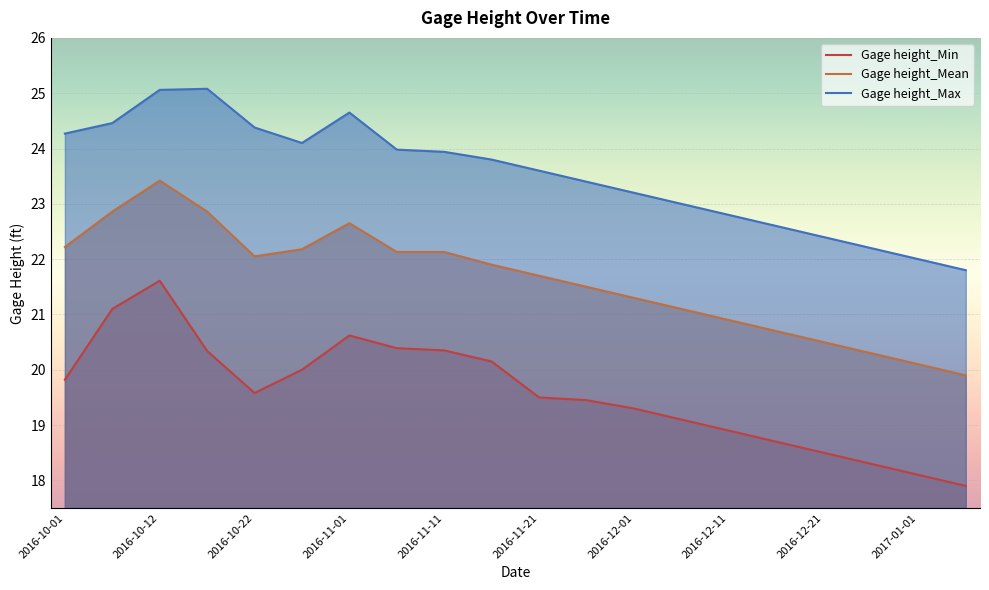

At which category is the sum across all series the highest?

2016-10-12